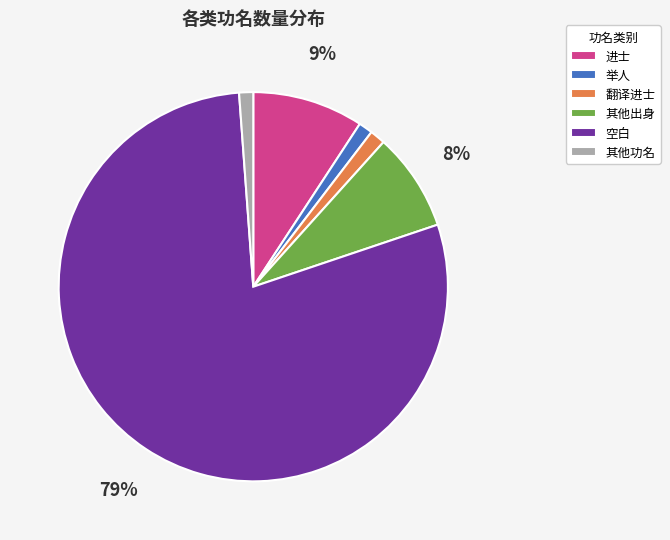

Do 举人 and 其他出身 together represent more than half of the pie?

No